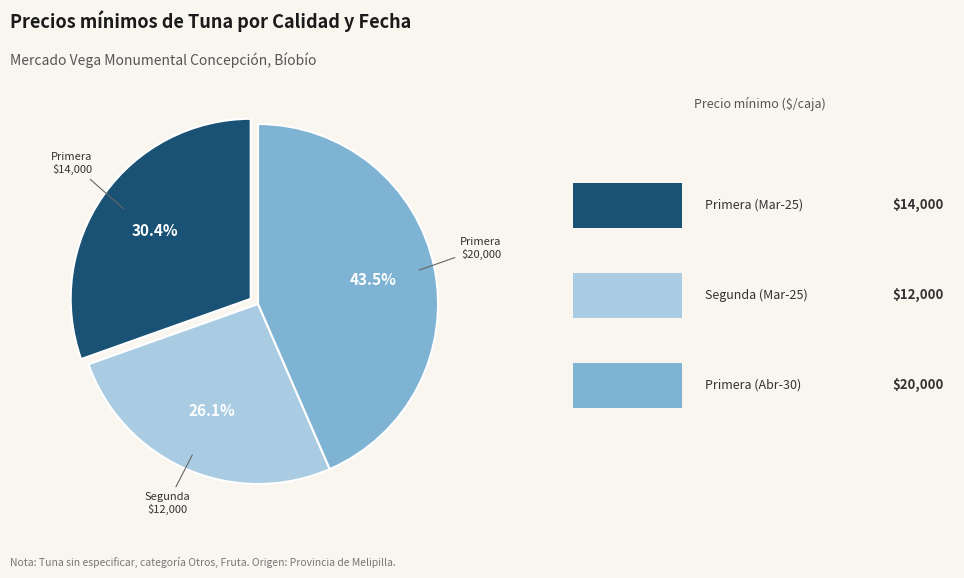

Is there any slice that represents more than half of the pie?

No